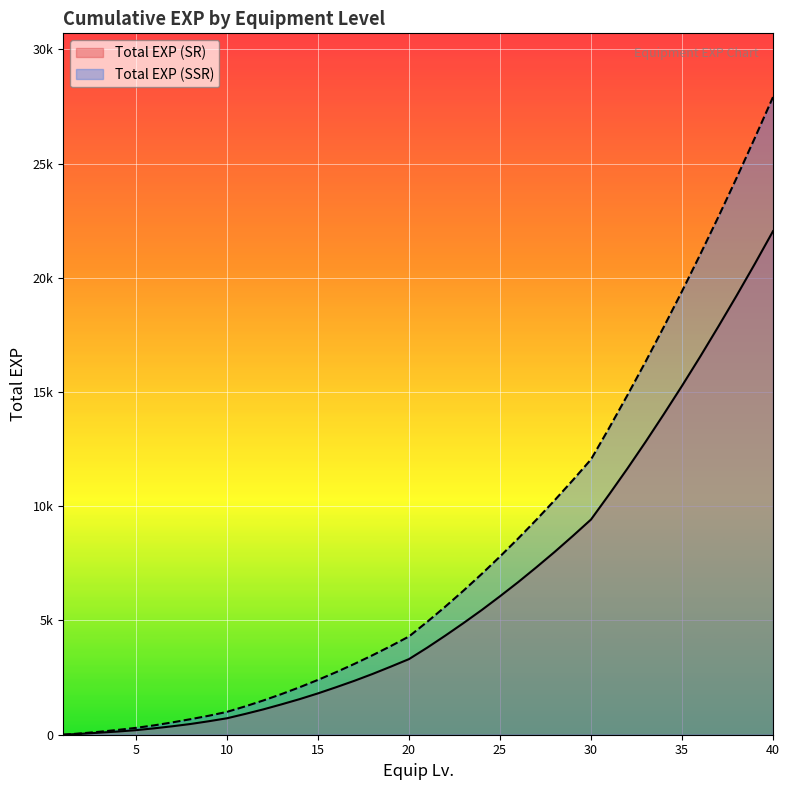

Reading left to right, extract all data points from this chart.

Total EXP (SR): 0	40	90	140	200	280	370	470	590	720	910	1110	1330	1560	1810	2080	2360	2660	2980	3310	3810	4340	4890	5460	6060	6680	7330	8000	8700	9420	10520	11650	12820	14030	15270	16550	17870	19220	20610	22040
Total EXP (SSR): 0	60	130	210	300	410	540	680	830	1000	1240	1500	1780	2080	2400	2740	3100	3480	3880	4300	4940	5610	6310	7040	7800	8590	9410	10260	11140	12050	13430	14860	16330	17850	19410	21020	22670	24370	26120	27910